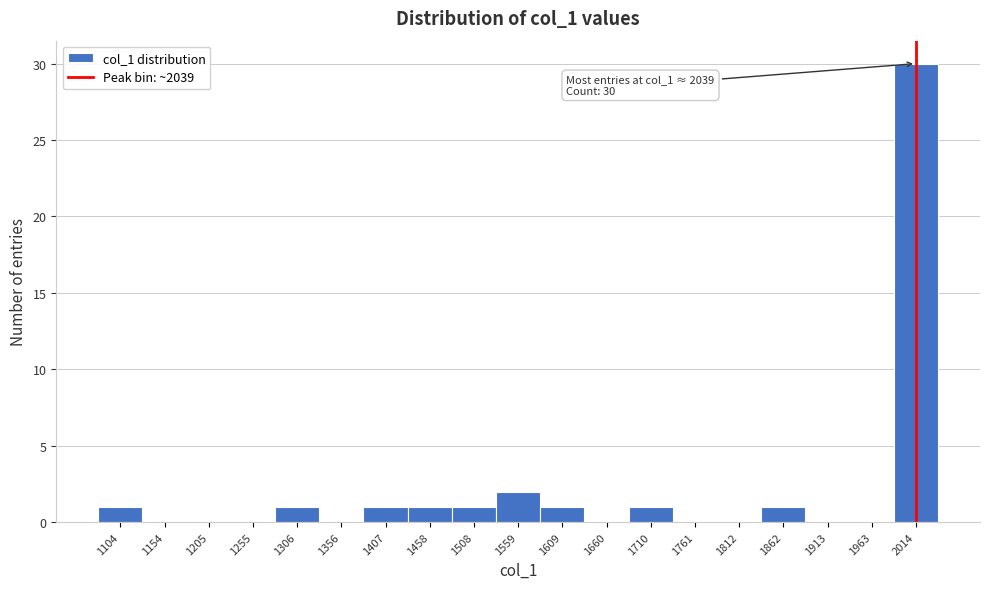

Reading left to right, what are all the values shown in this chart?

1104=1	1154=0	1205=0	1255=0	1306=1	1356=0	1407=1	1458=1	1508=1	1559=2	1609=1	1660=0	1710=1	1761=0	1812=0	1862=1	1913=0	1963=0	2014=30